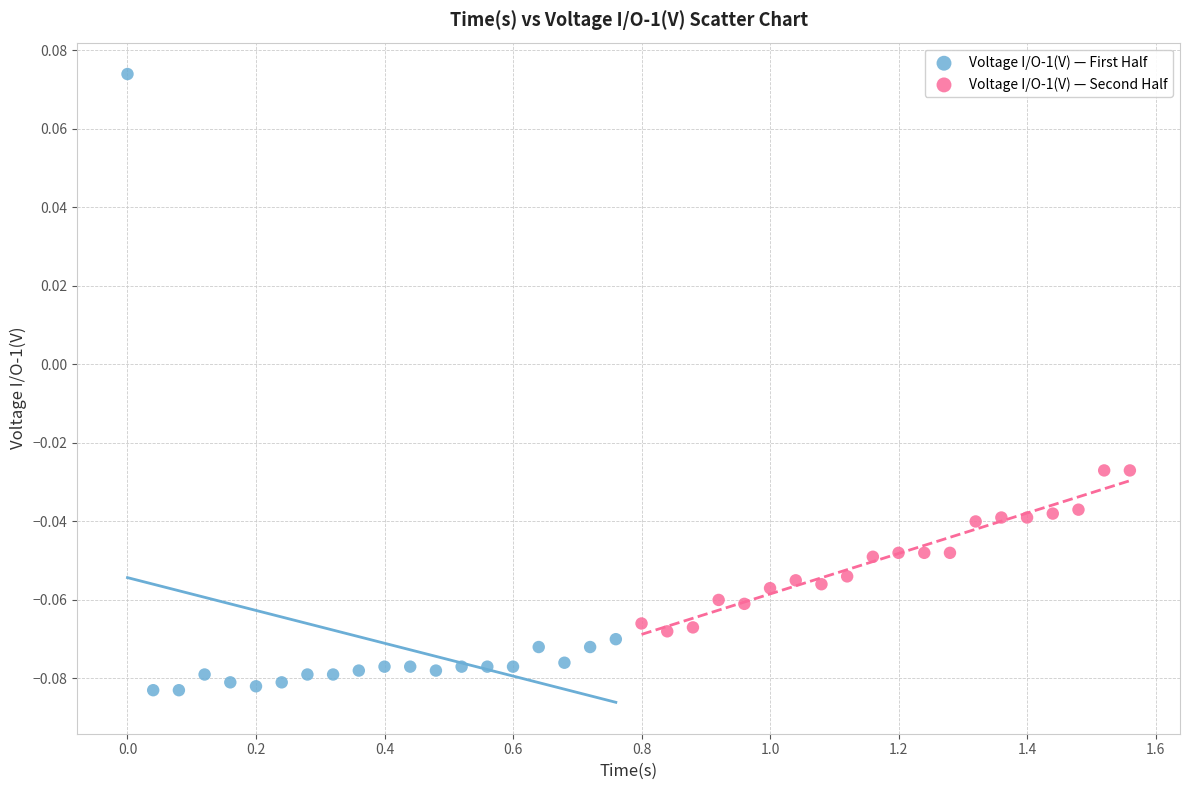

Which series contains the lowest Y value?

Voltage I/O-1(V) — First Half